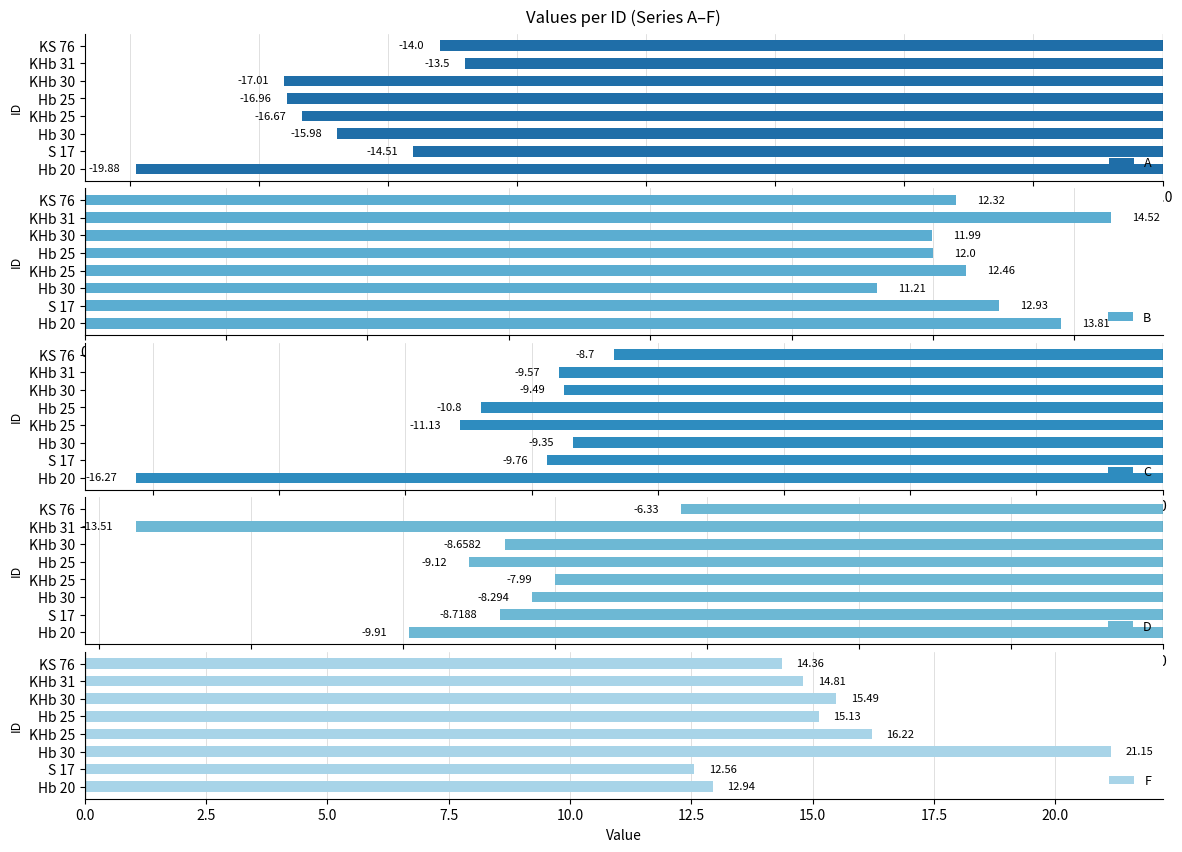

What is the sum of all A values?

-128.5